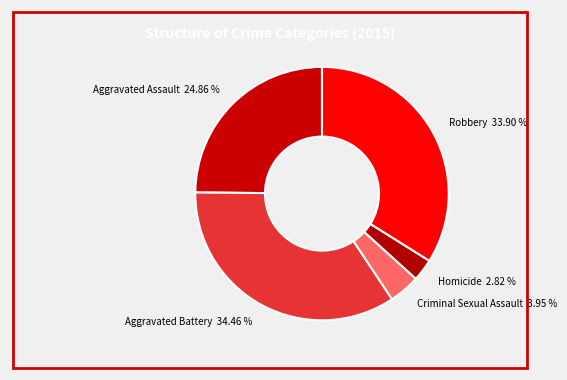

Which category has the biggest portion of the pie?

Aggravated Battery